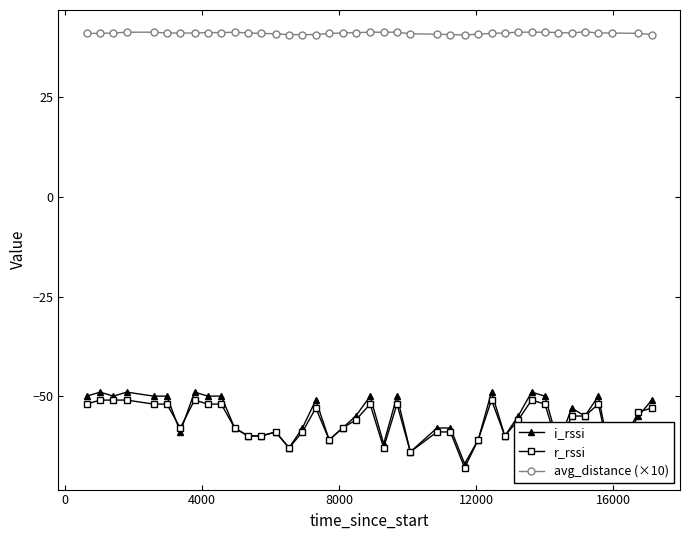

True or false: avg_distance (×10) and r_rssi cross at least once.

False